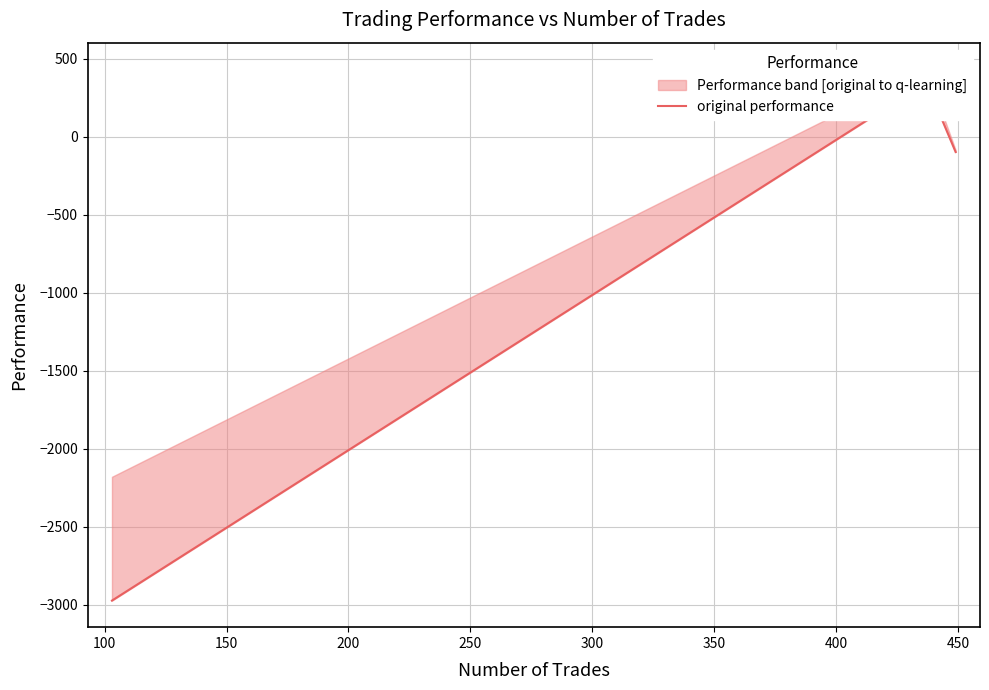

What is the smallest value displayed?

-2972.6